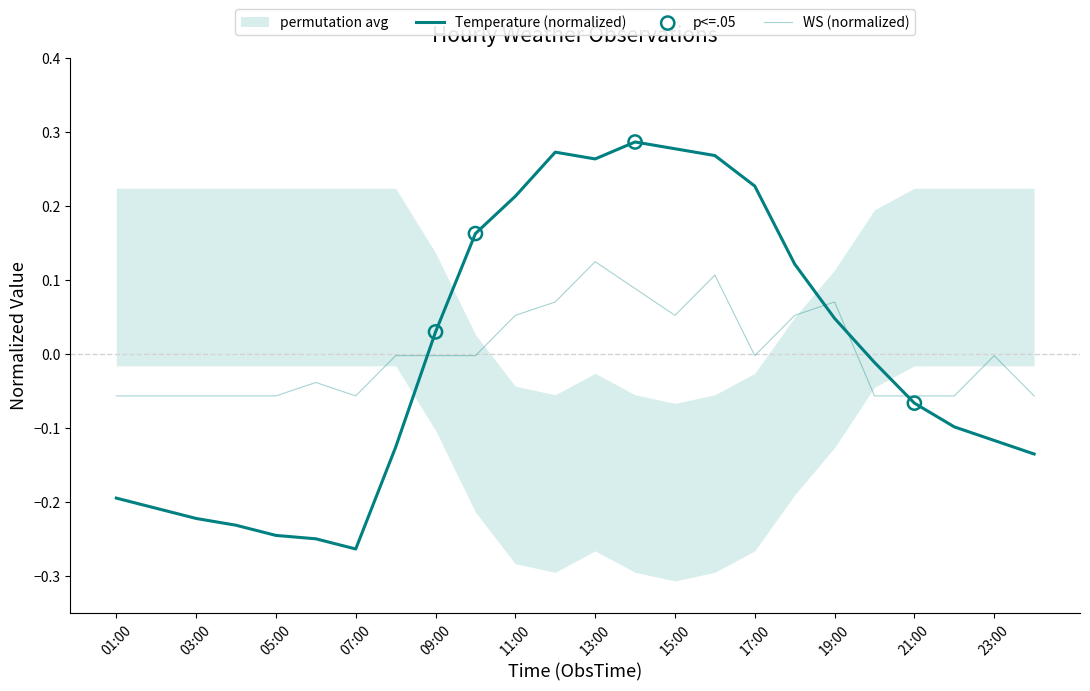

Which series contains the lowest Y value?

Temperature